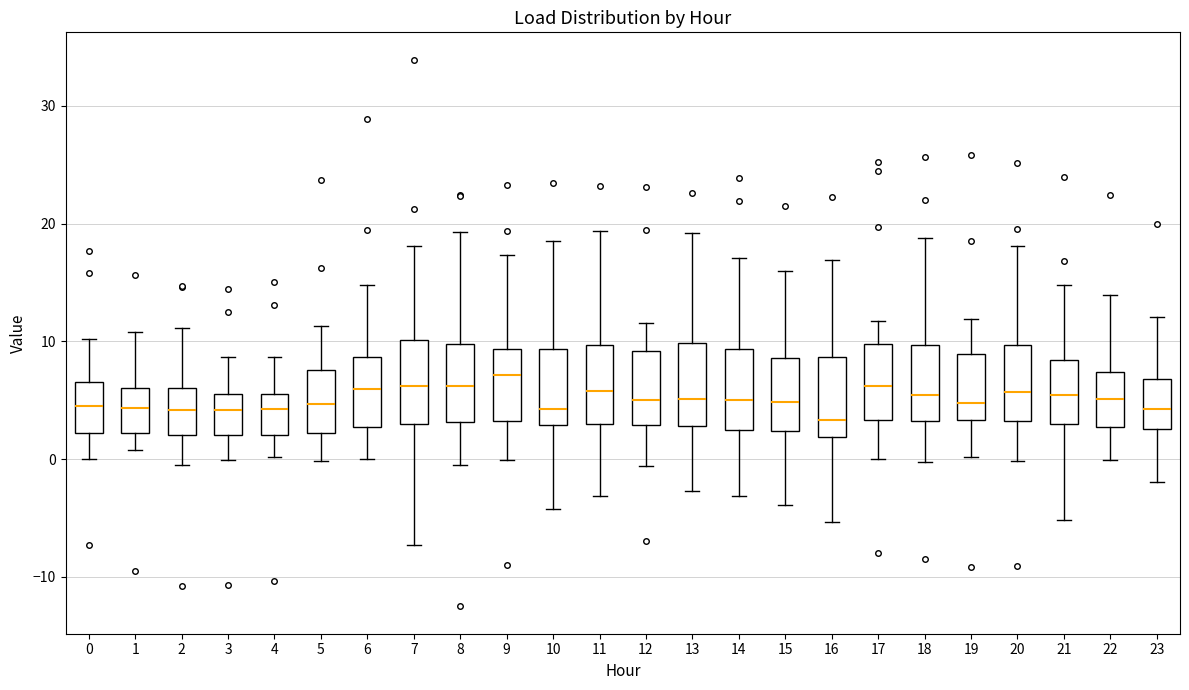

Reading left to right, read every box against the y-axis: the position of its median line, the range the box covers, and the ends of its whiskers. The values are not printed on the chart, so give them approximately, as read against the axis.

0: median 5, box 2 to 7, whiskers 0 to 10
1: median 4, box 2 to 6, whiskers 1 to 11
2: median 4, box 2 to 6, whiskers -1 to 11
3: median 4, box 2 to 6, whiskers 0 to 9
4: median 4, box 2 to 6, whiskers 0 to 9
5: median 5, box 2 to 8, whiskers 0 to 11
6: median 6, box 3 to 9, whiskers 0 to 15
7: median 6, box 3 to 10, whiskers -7 to 18
8: median 6, box 3 to 10, whiskers -1 to 19
9: median 7, box 3 to 9, whiskers 0 to 17
10: median 4, box 3 to 9, whiskers -4 to 19
11: median 6, box 3 to 10, whiskers -3 to 19
12: median 5, box 3 to 9, whiskers -1 to 12
13: median 5, box 3 to 10, whiskers -3 to 19
14: median 5, box 2 to 9, whiskers -3 to 17
15: median 5, box 2 to 9, whiskers -4 to 16
16: median 3, box 2 to 9, whiskers -5 to 17
17: median 6, box 3 to 10, whiskers 0 to 12
18: median 5, box 3 to 10, whiskers 0 to 19
19: median 5, box 3 to 9, whiskers 0 to 12
20: median 6, box 3 to 10, whiskers 0 to 18
21: median 5, box 3 to 8, whiskers -5 to 15
22: median 5, box 3 to 7, whiskers 0 to 14
23: median 4, box 3 to 7, whiskers -2 to 12